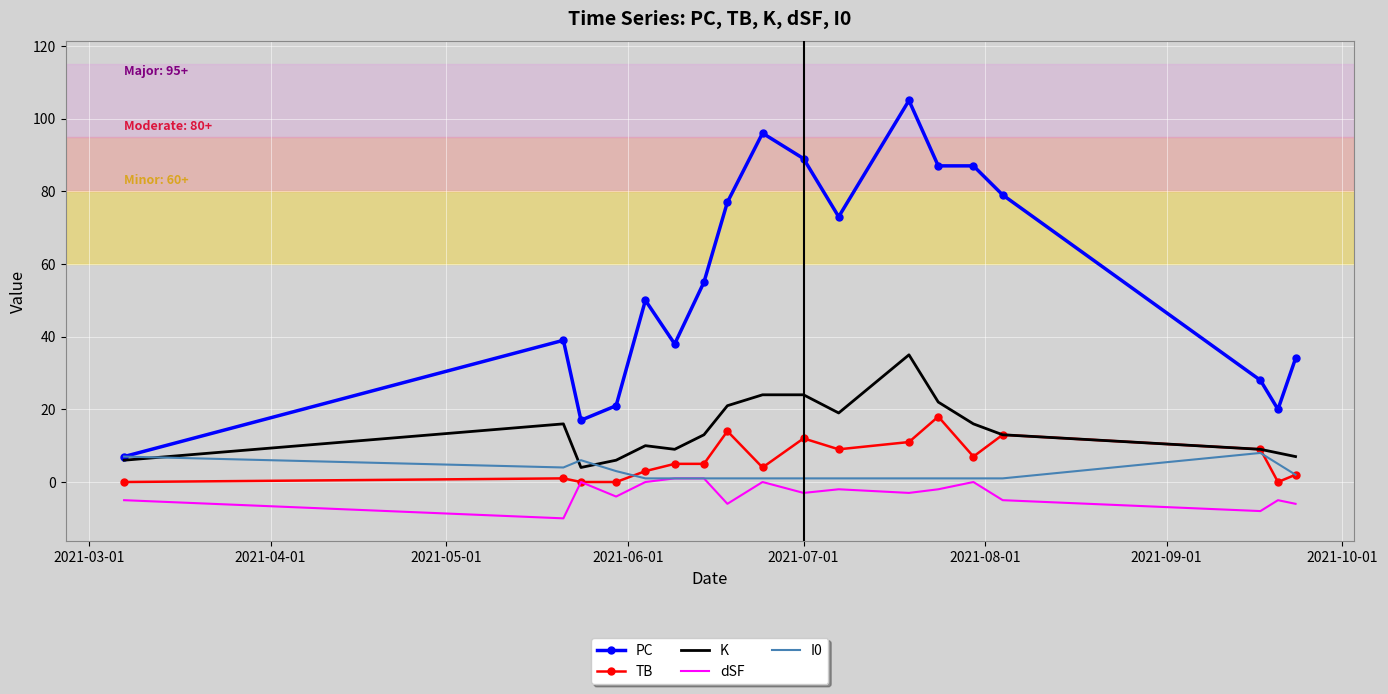

At how many categories does at least one series exceed 67?

8